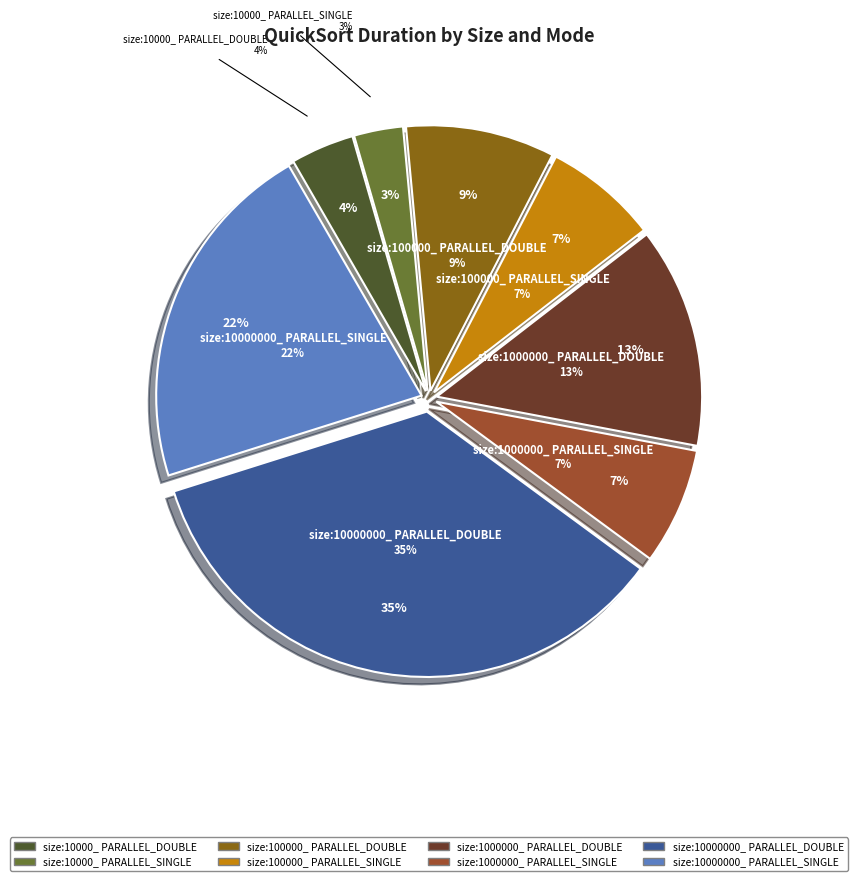

What percentage is the size:10000_ PARALLEL_DOUBLE slice, to the nearest percent?

4%